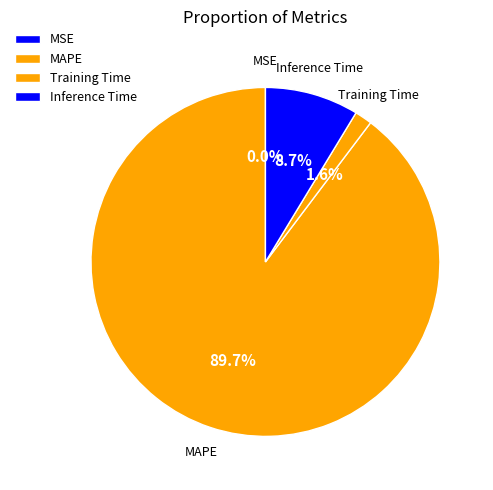

What is the largest slice in the pie chart?

MAPE